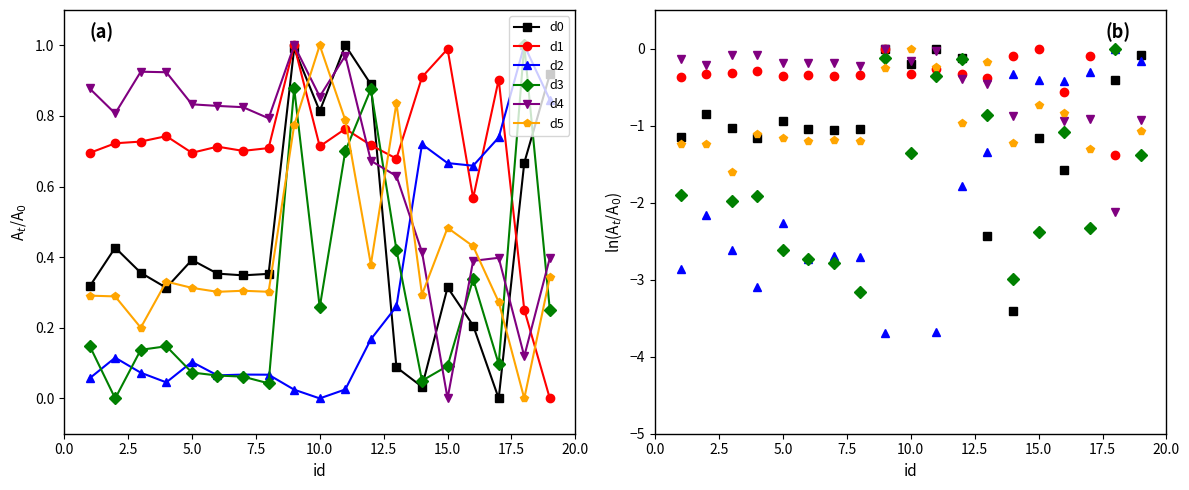

At how many categories does at least one series exceed -7?

19